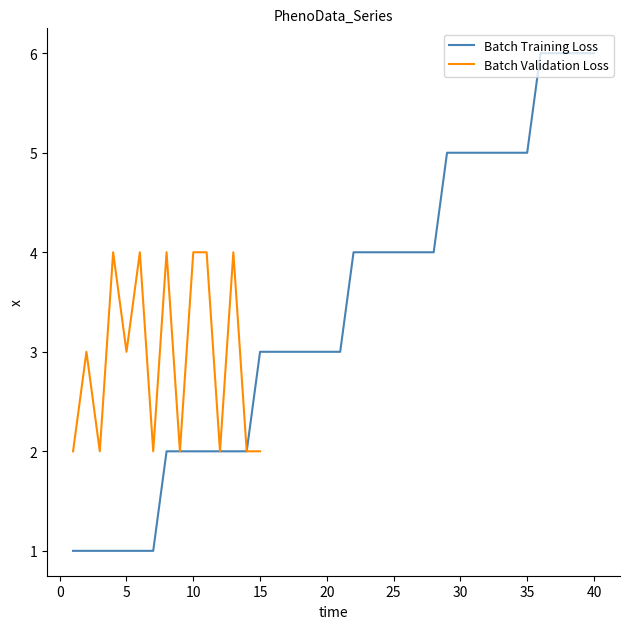

What is the maximum value for Batch Training Loss?

6